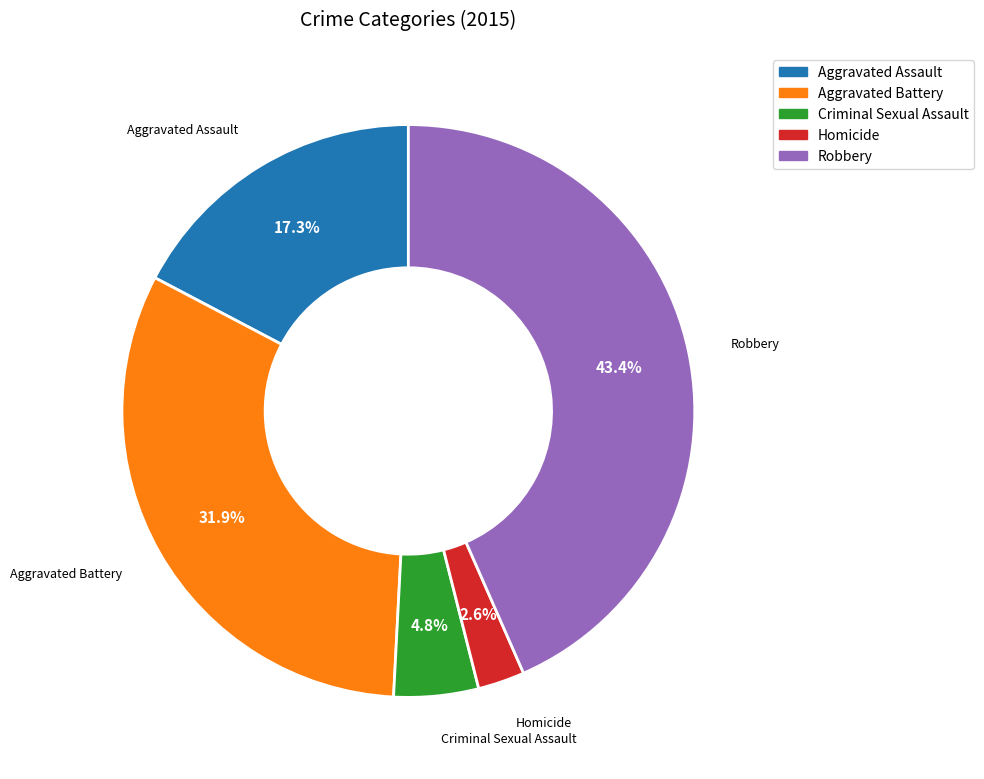

Approximately how many times larger is the value at Criminal Sexual Assault compared to Robbery?

0.1